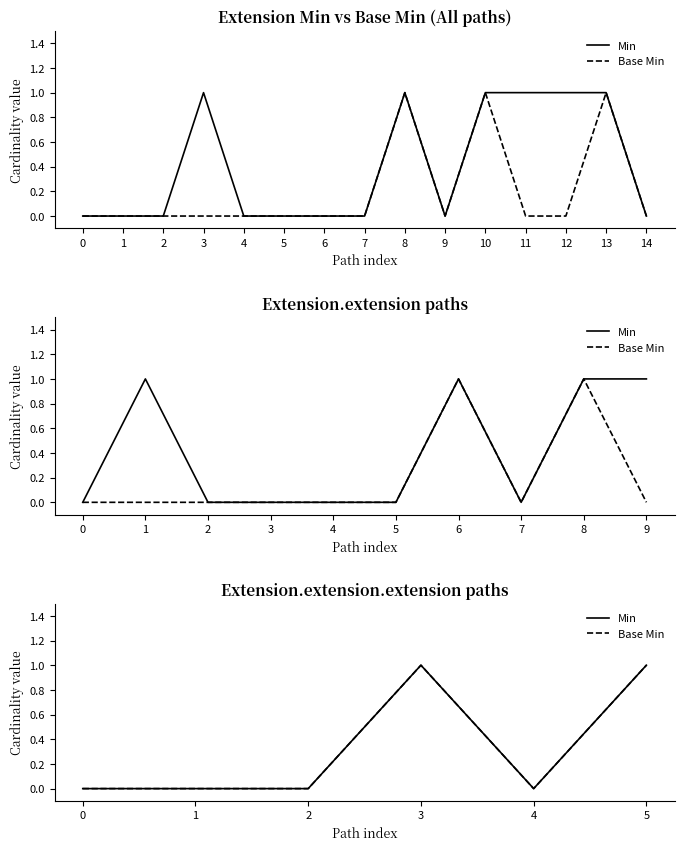

Which series has the largest total across all categories?

Min